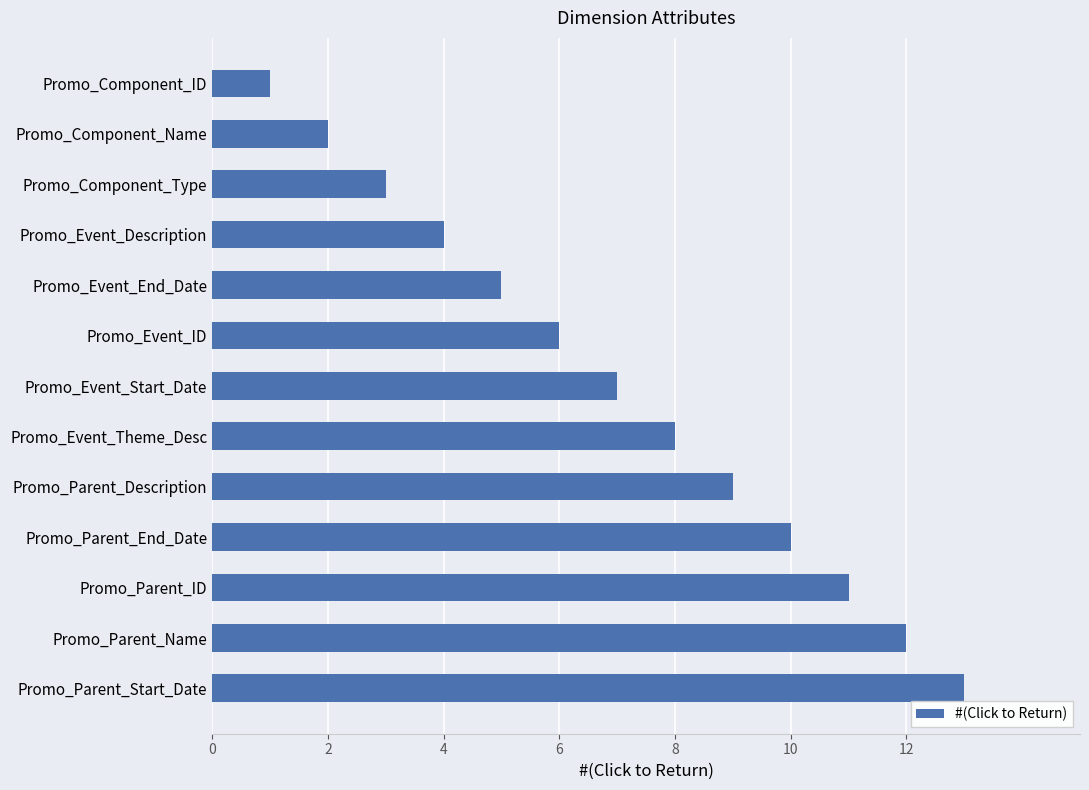

List the labels in order of value, smallest first.

Promo_Component_ID, Promo_Component_Name, Promo_Component_Type, Promo_Event_Description, Promo_Event_End_Date, Promo_Event_ID, Promo_Event_Start_Date, Promo_Event_Theme_Desc, Promo_Parent_Description, Promo_Parent_End_Date, Promo_Parent_ID, Promo_Parent_Name, Promo_Parent_Start_Date